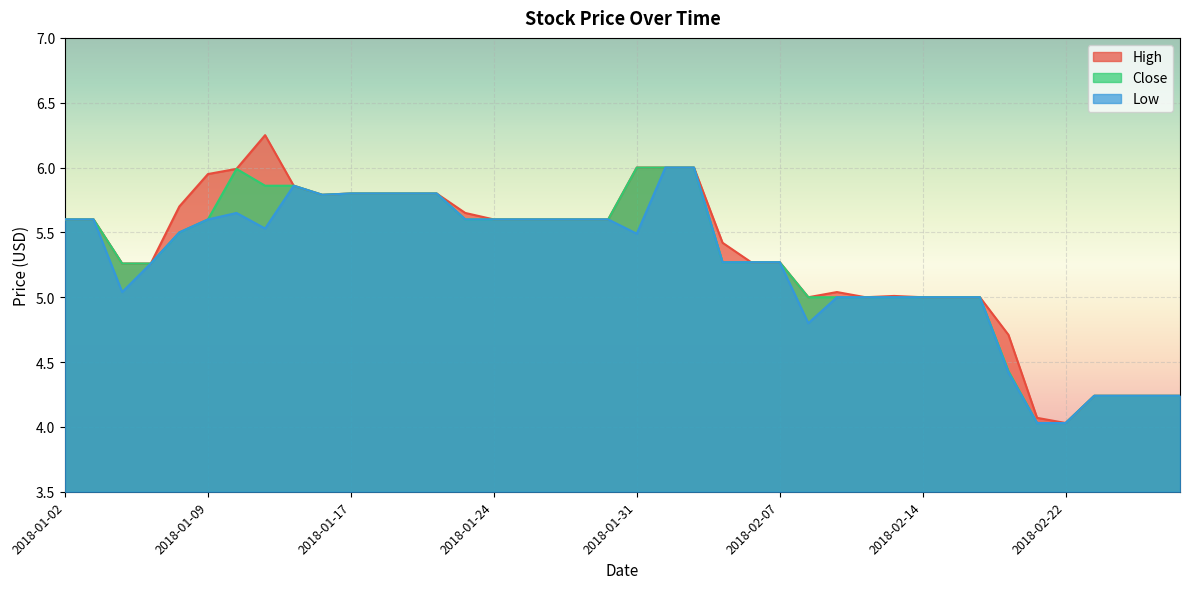

What is the average value of the High series?

5.3